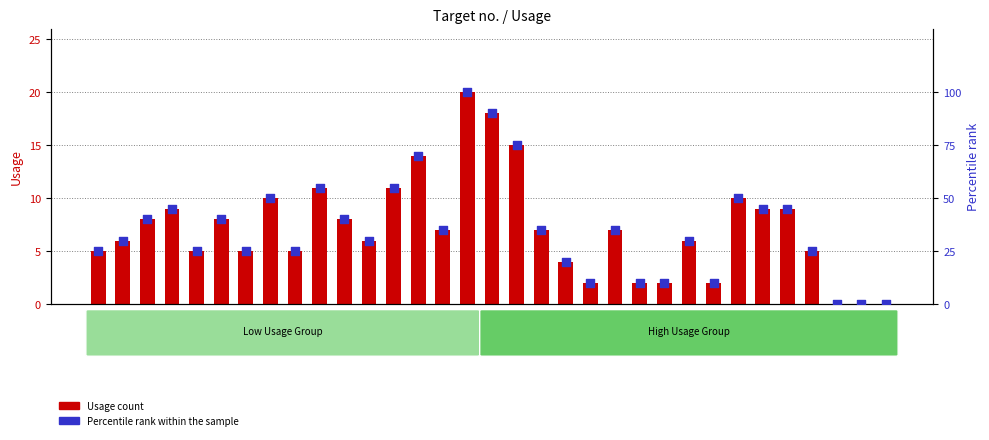

Which series has the largest Y range (max minus min)?

Percentile rank within the sample